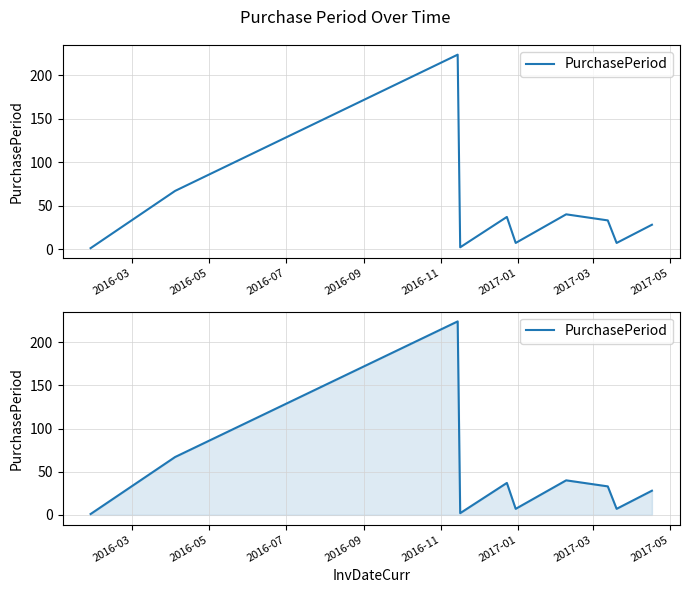

What is the difference between the maximum and minimum values?

223